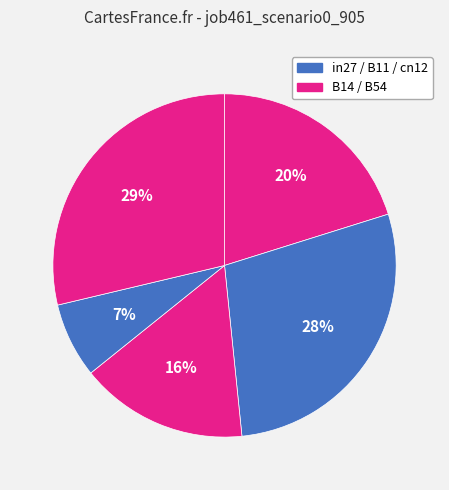

How many segments does this pie chart have?

5